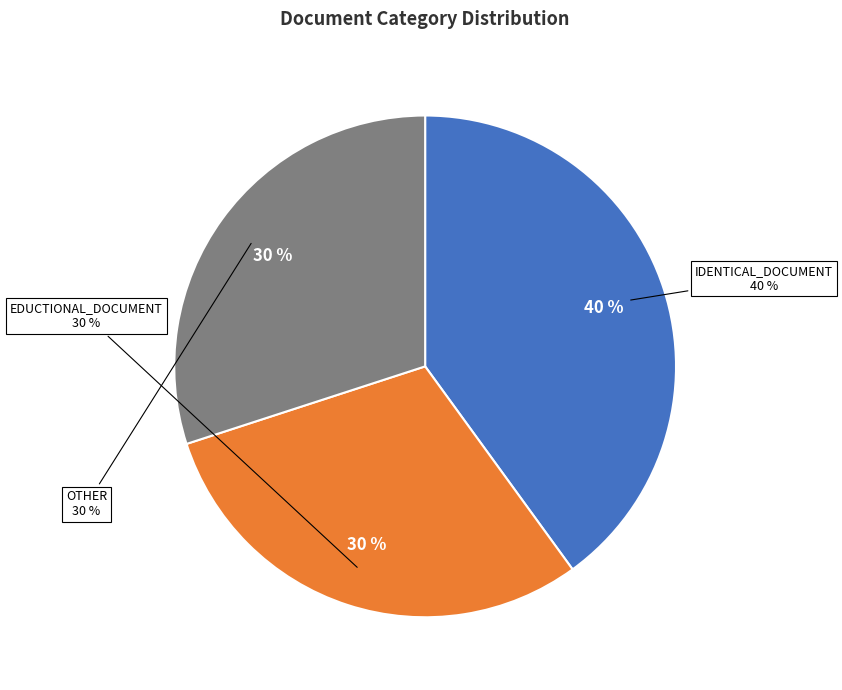

Is there any slice that represents more than half of the pie?

No